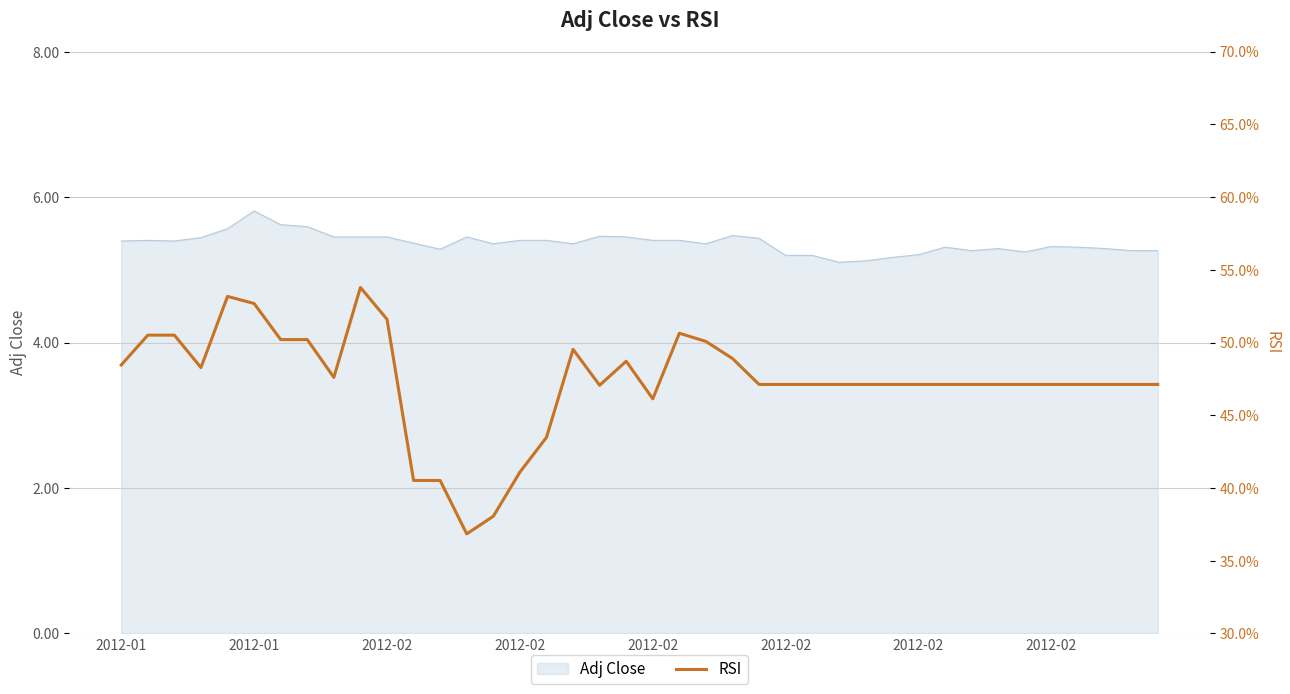

What is the difference between the second highest and minimum values?

16.3